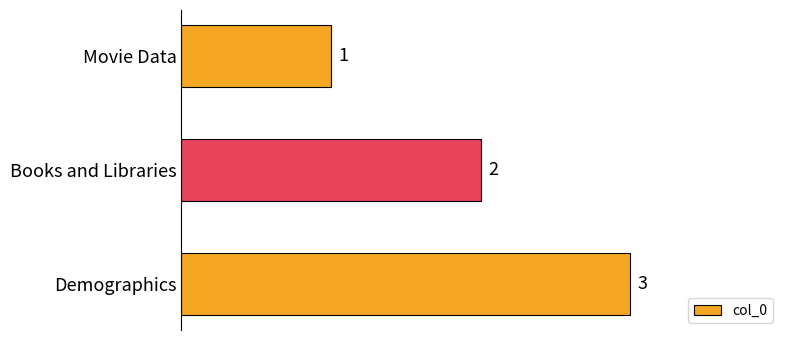

At which label is the value closest to 2?

Books and Libraries